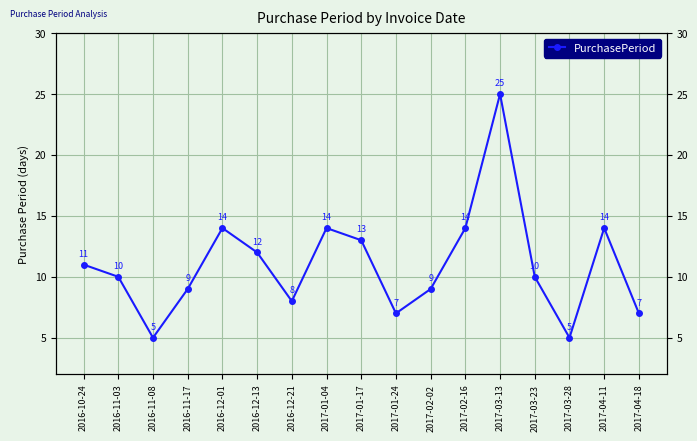

True or false: the data shows 6 at 2017-04-11.

False